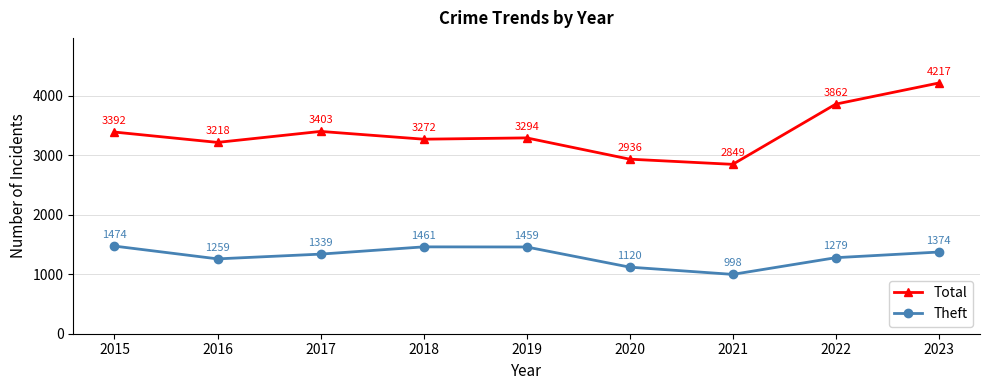

How many categories are shown in the chart?

9